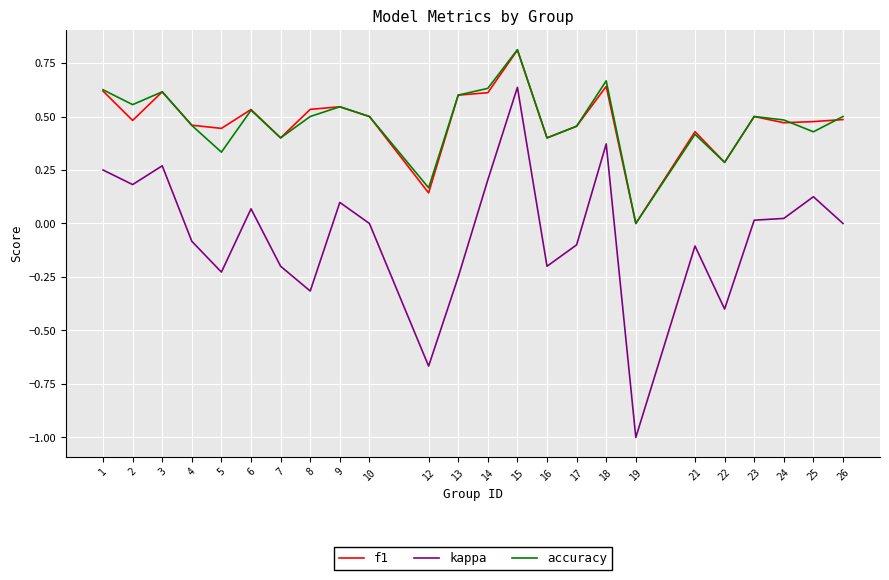

Which series changed the most between 3 and 15?

kappa